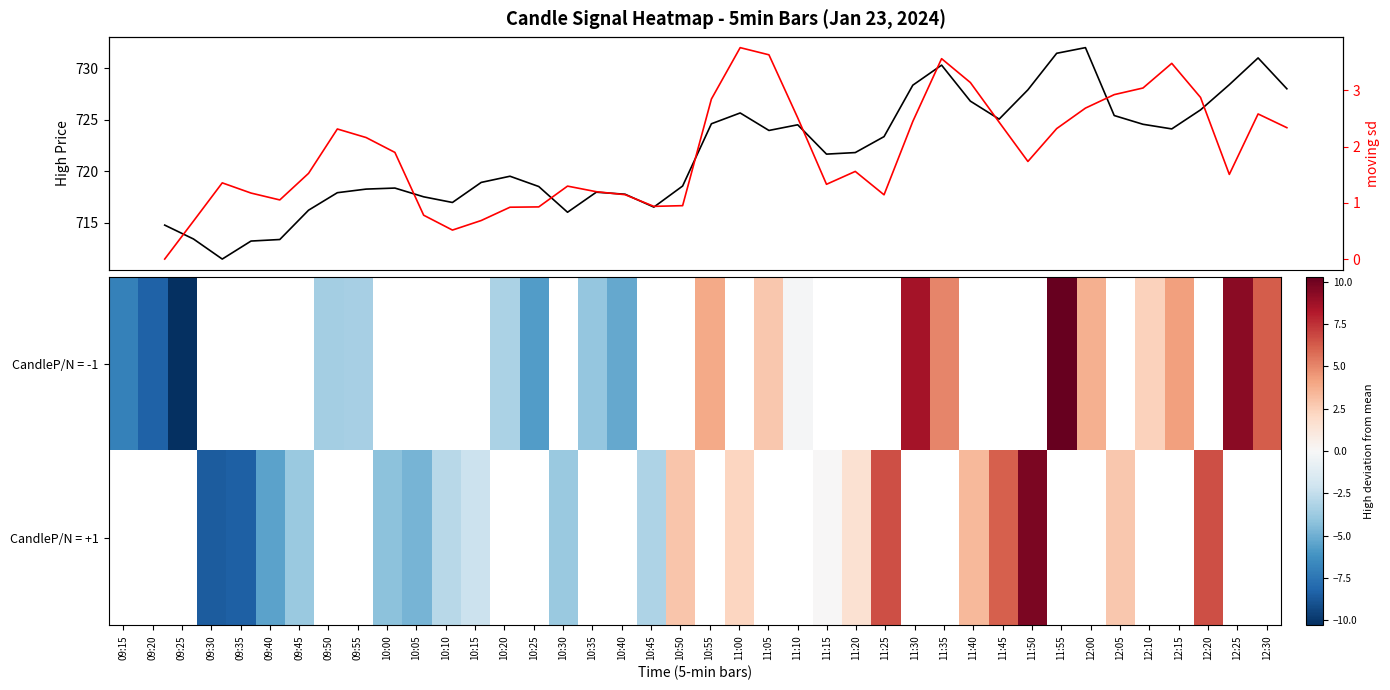

At which label is CandleP/N = -1 closest to 0?

11:10